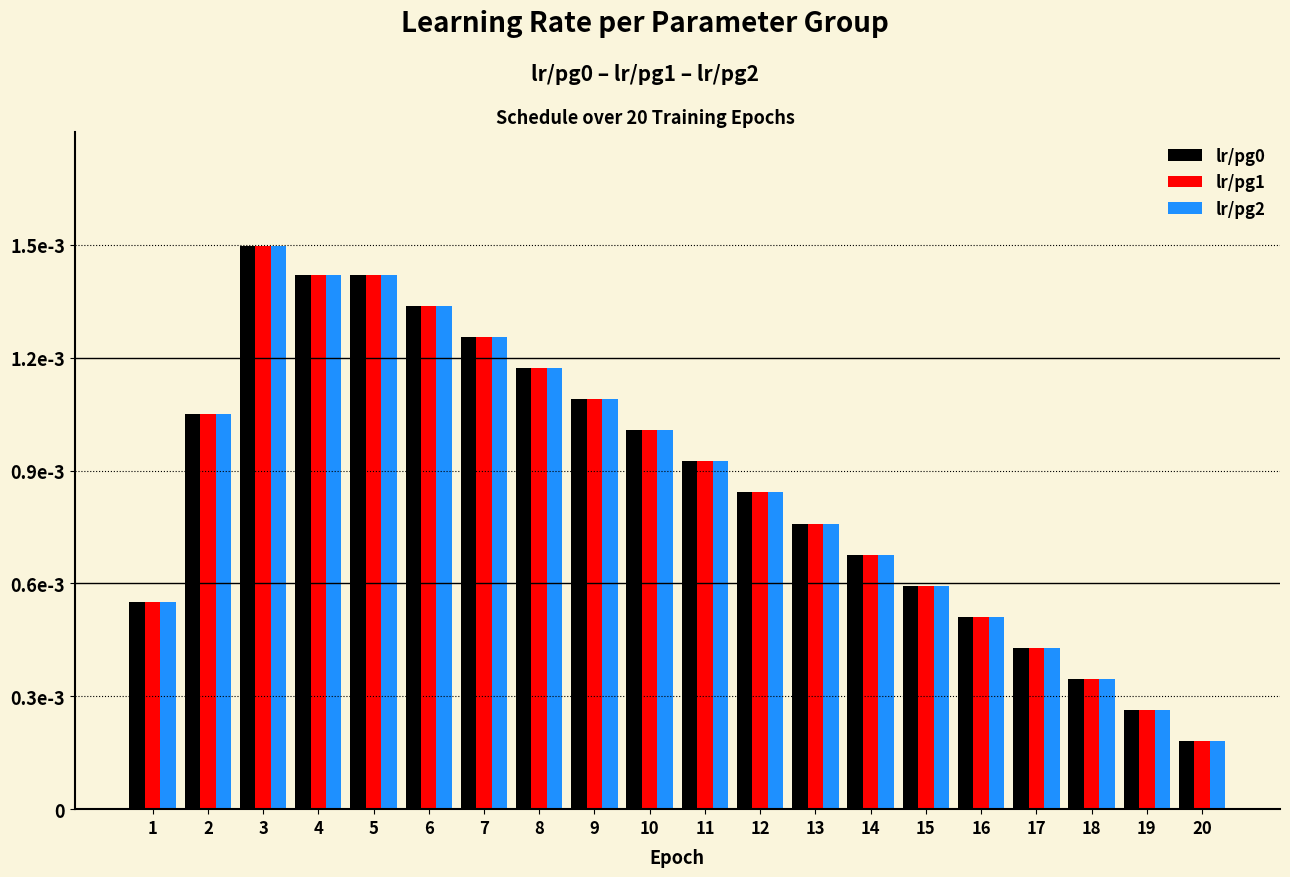

Are the bars grouped side by side (vs. stacked)?

Yes